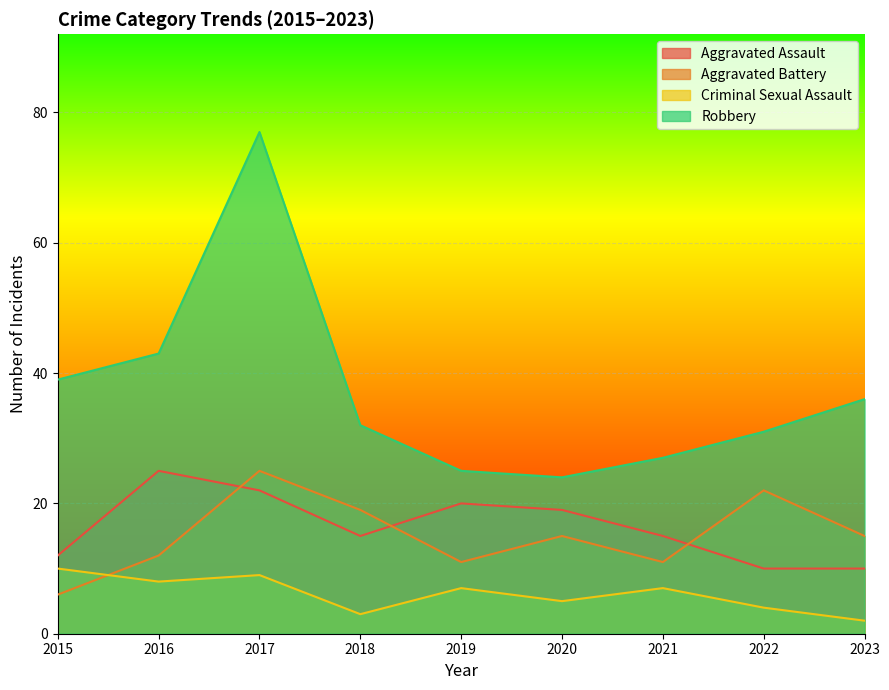

Between 2020 and 2023, which series saw the biggest shift?

Robbery